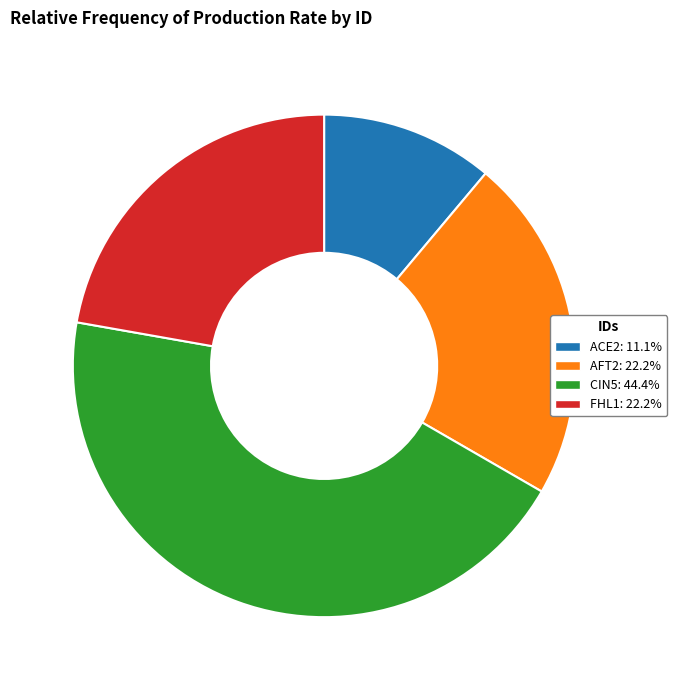

Is there any slice that represents more than half of the pie?

No